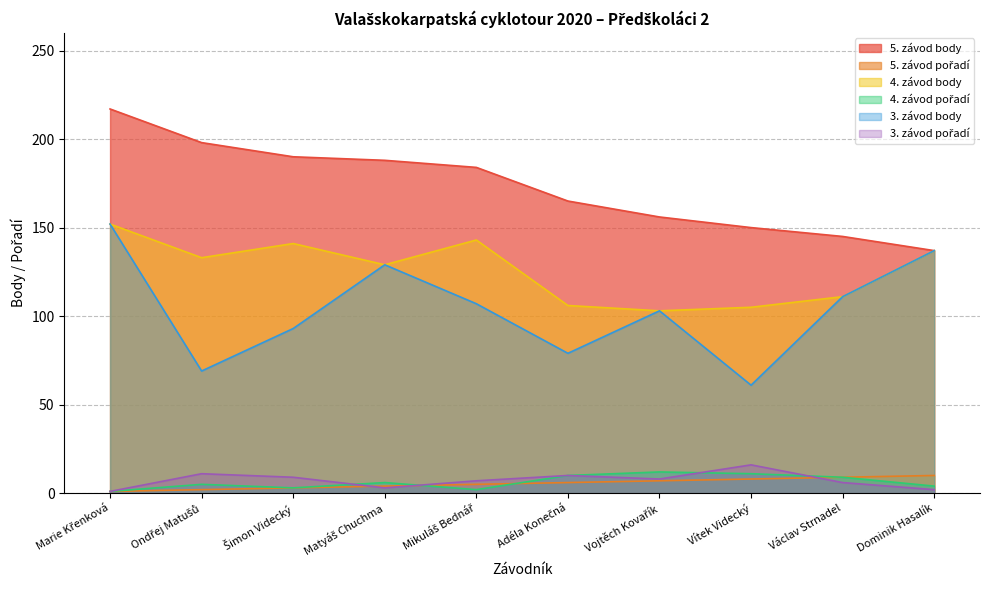

At which label does 4. závod pořadí reach its peak?

Vojtěch Kovařík